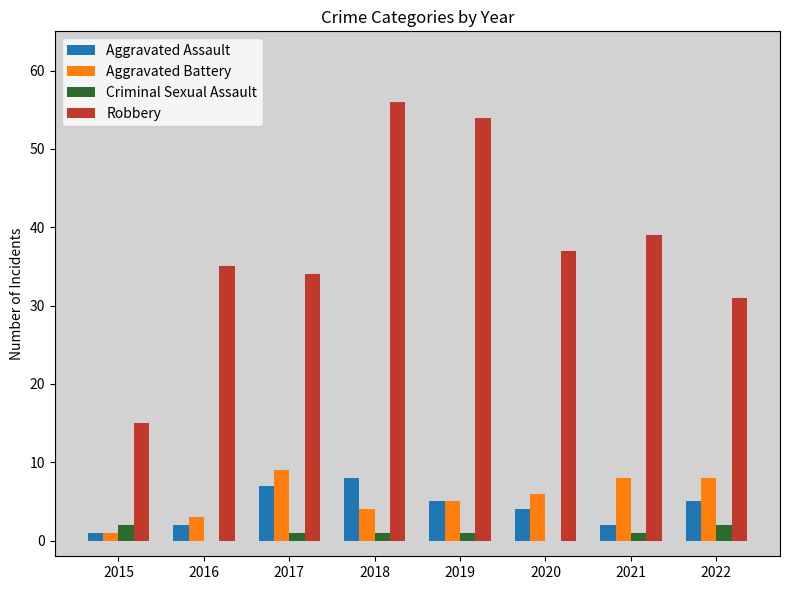

What is the maximum value shown in the chart?

56